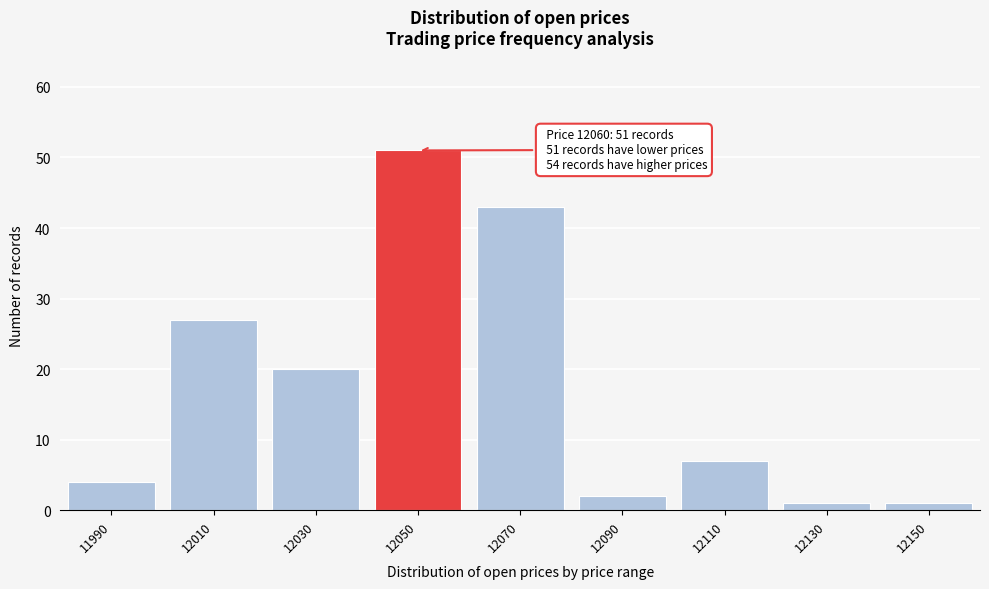

Reading left to right, what are all the values shown in this chart?

11990=4	12010=27	12030=20	12050=51	12070=43	12090=2	12110=7	12130=1	12150=1